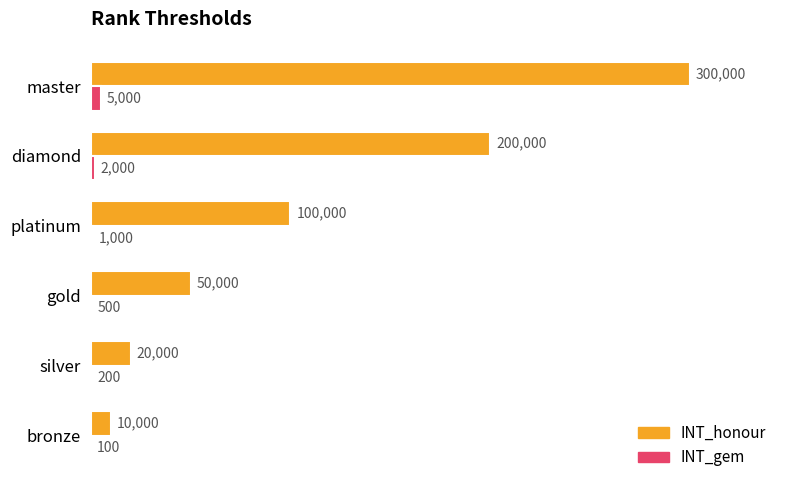

The value of INT_gem at gold is 500. True or false?

True